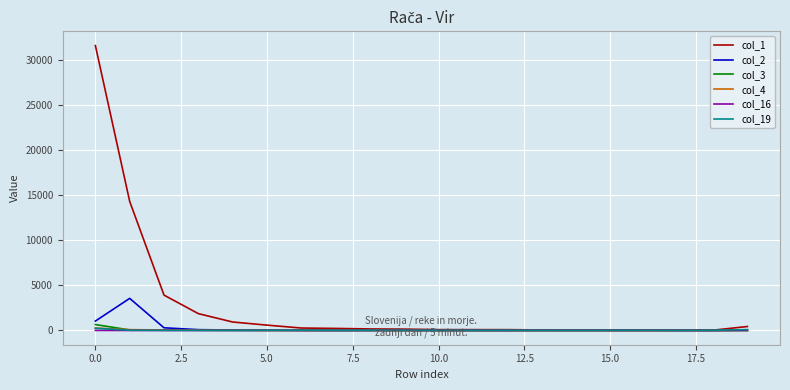

Which series has the largest total across all categories?

col_1